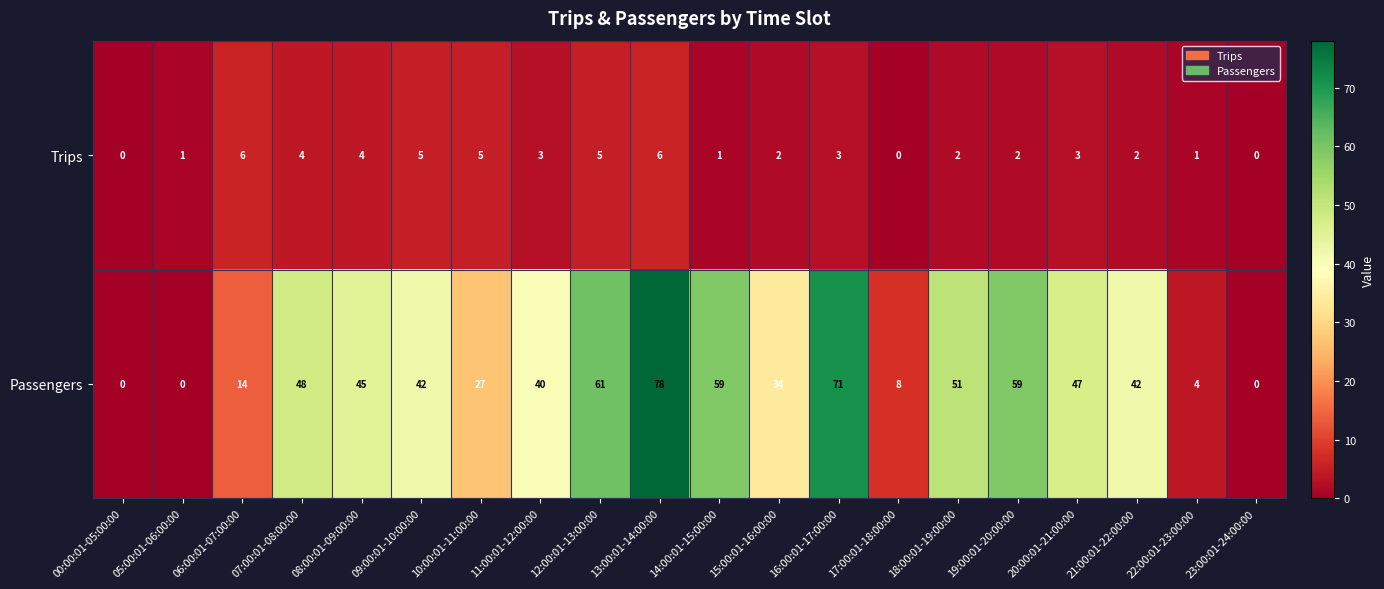

Count the number of data series in this chart.

2